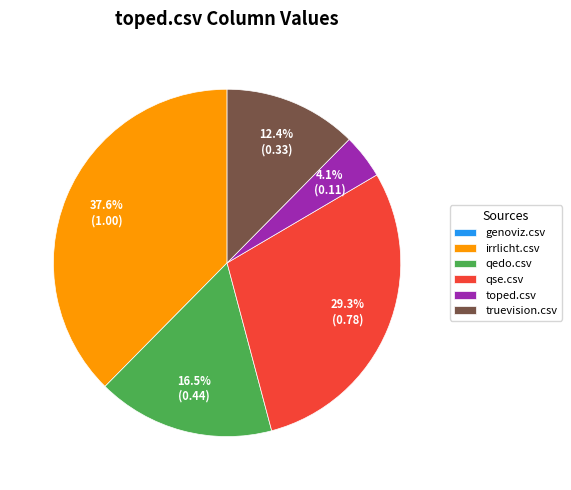

To the nearest percent, what is the difference between the irrlicht.csv and truevision.csv slice percentages?

25%